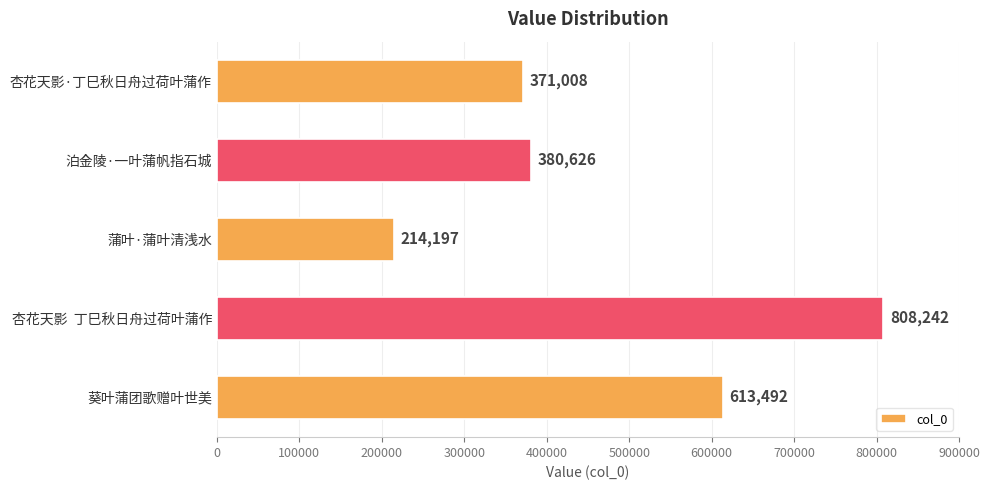

List the labels in order of value, largest first.

杏花天影  丁巳秋日舟过荷叶蒲作, 葵叶蒲团歌赠叶世美, 泊金陵·一叶蒲帆指石城, 杏花天影·丁巳秋日舟过荷叶蒲作, 蒲叶·蒲叶清浅水